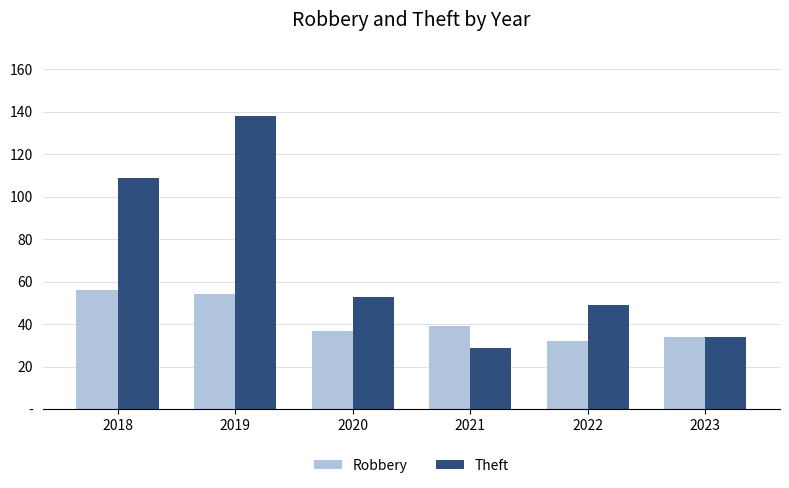

Are the bars grouped side by side (vs. stacked)?

Yes